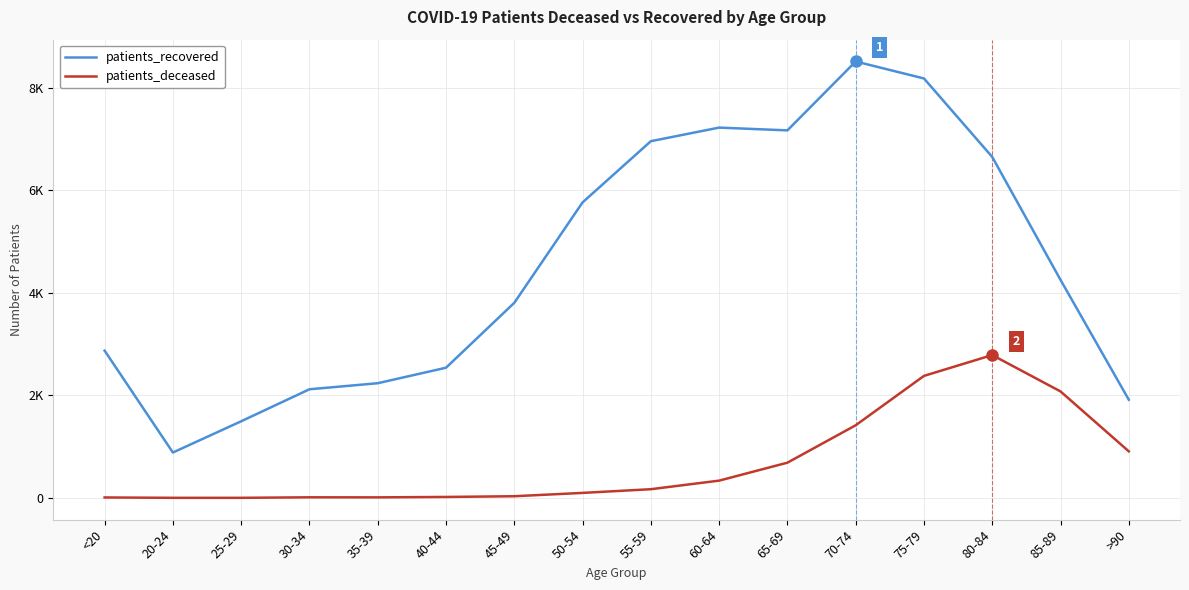

At 80-84, list the series in order from smallest to largest.

patients_deceased, patients_recovered